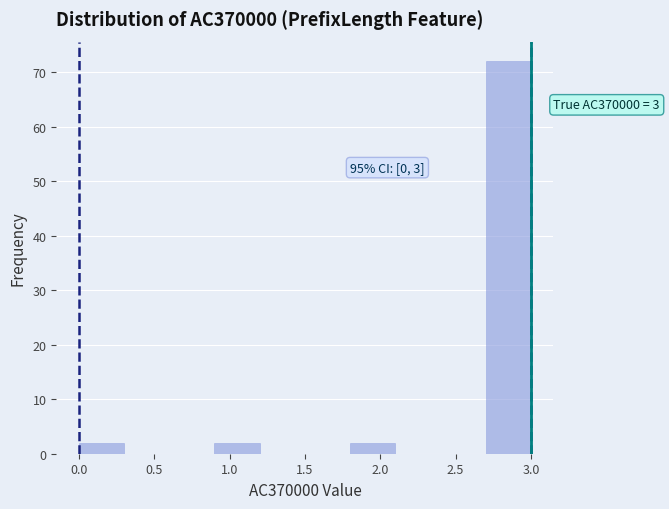

Over which range of the x-axis is the bar tallest?

2.7 to 3.0